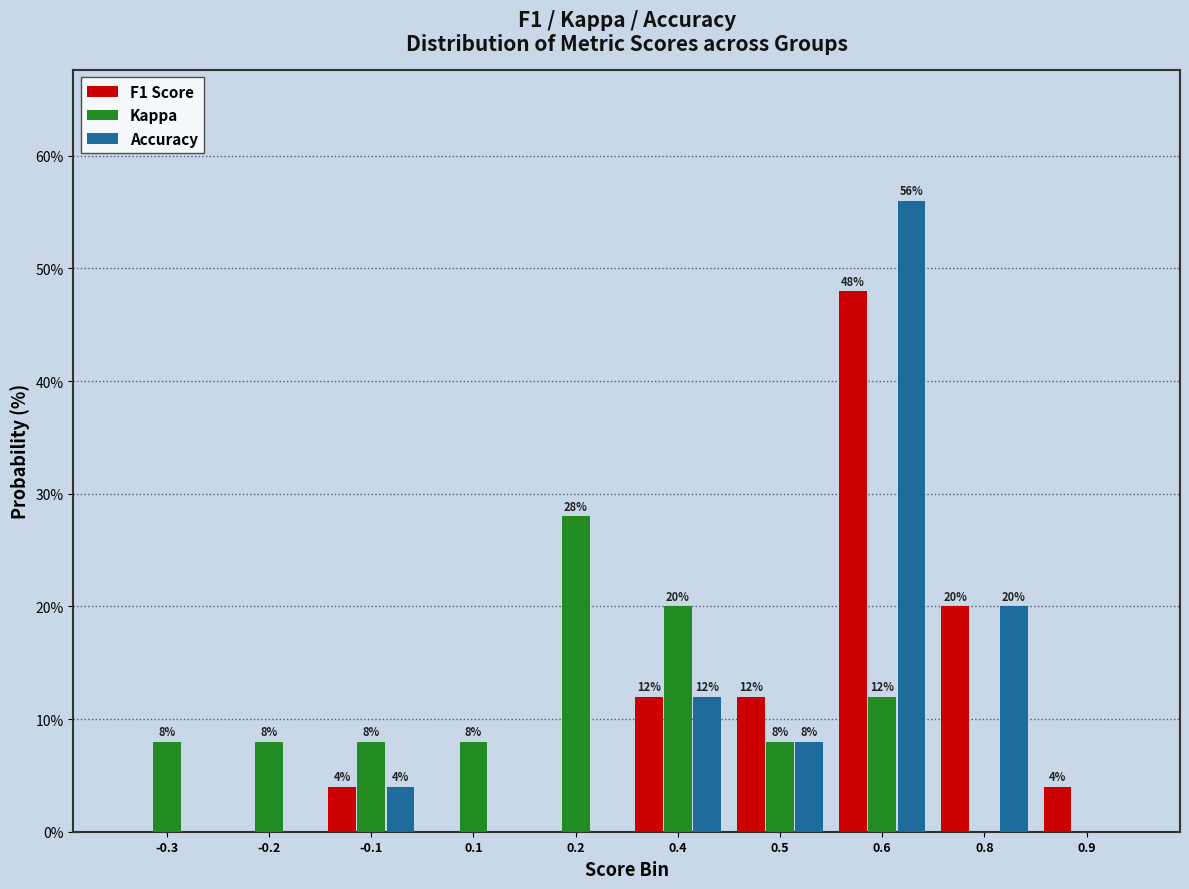

Reading right to left, extract all data points from this chart.

F1 Score: 0.9=4.0	0.8=20.0	0.6=48.0	0.5=12.0	0.4=12.0	0.2=0.0	0.1=0.0	-0.1=4.0	-0.2=0.0	-0.3=0.0
Kappa: 0.9=0.0	0.8=0.0	0.6=12.0	0.5=8.0	0.4=20.0	0.2=28.0	0.1=8.0	-0.1=8.0	-0.2=8.0	-0.3=8.0
Accuracy: 0.9=0.0	0.8=20.0	0.6=56.0	0.5=8.0	0.4=12.0	0.2=0.0	0.1=0.0	-0.1=4.0	-0.2=0.0	-0.3=0.0